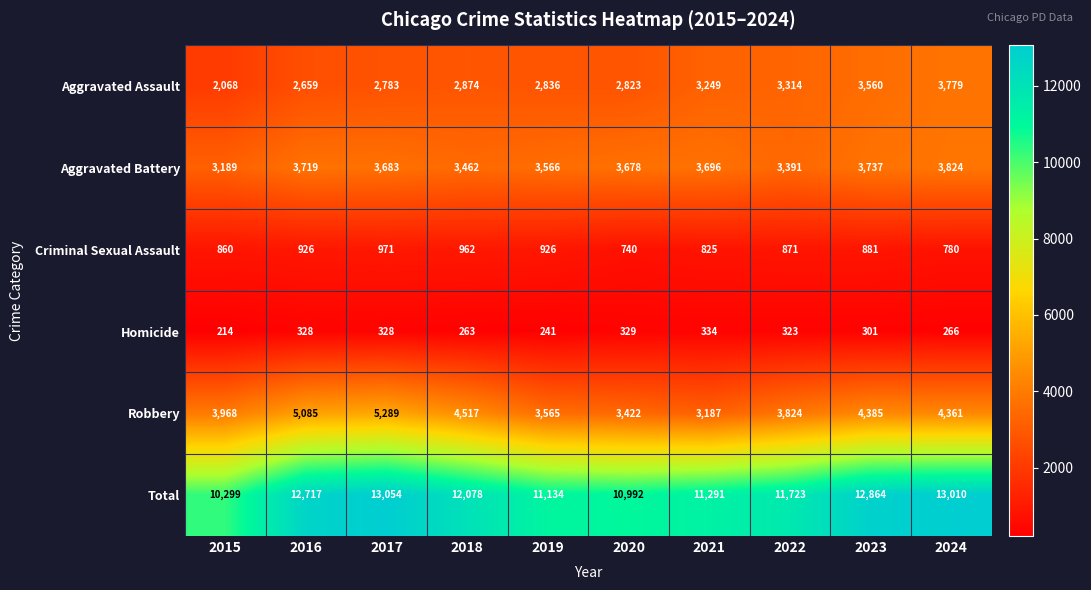

What is the difference between the highest and lowest values at 2022?

11400